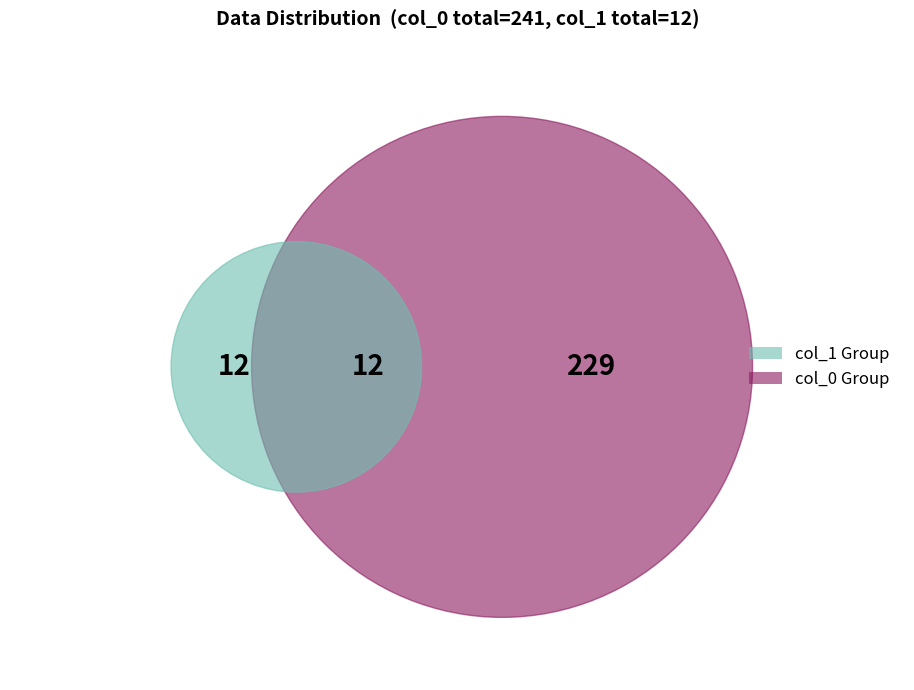

What portion of the pie excludes 13?

100.0%